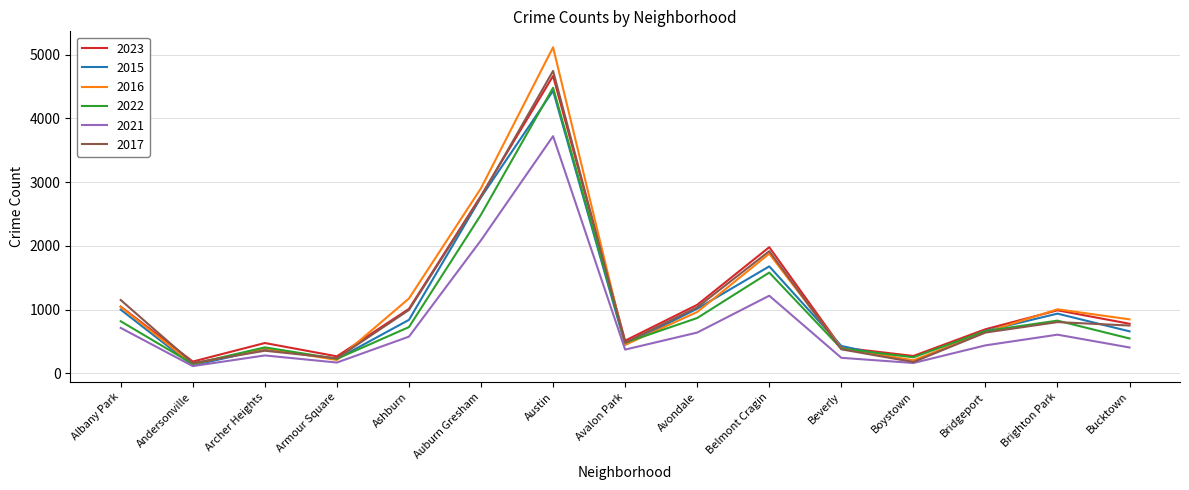

True or false: 2016 and 2023 intersect in this chart.

True